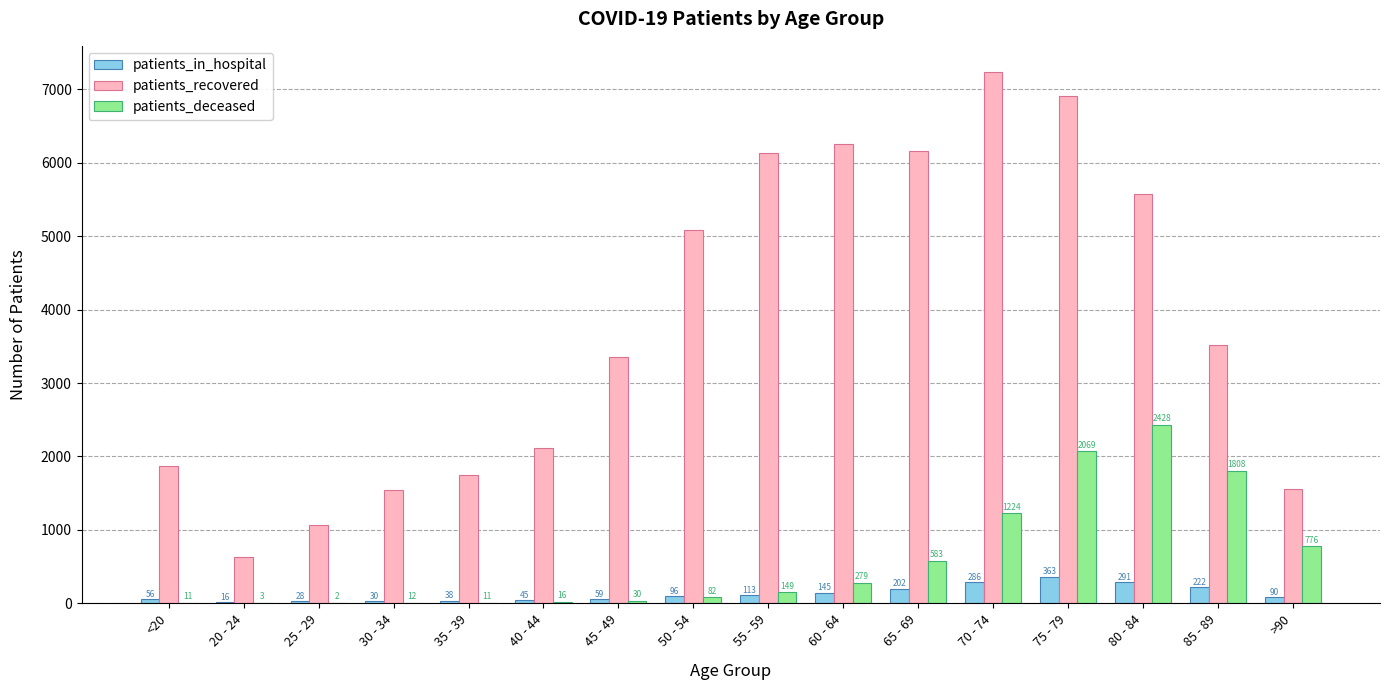

At which label does patients_in_hospital reach its peak?

75 - 79